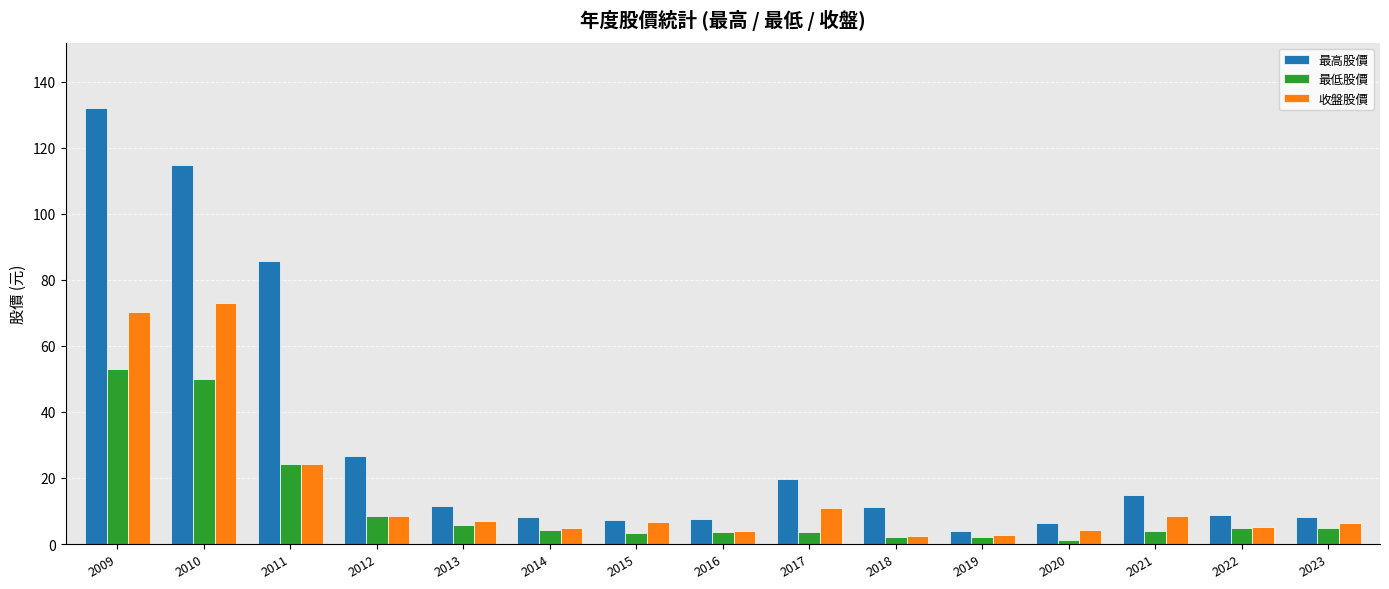

The value of 收盤股價 at 2011 is 24.3. True or false?

True